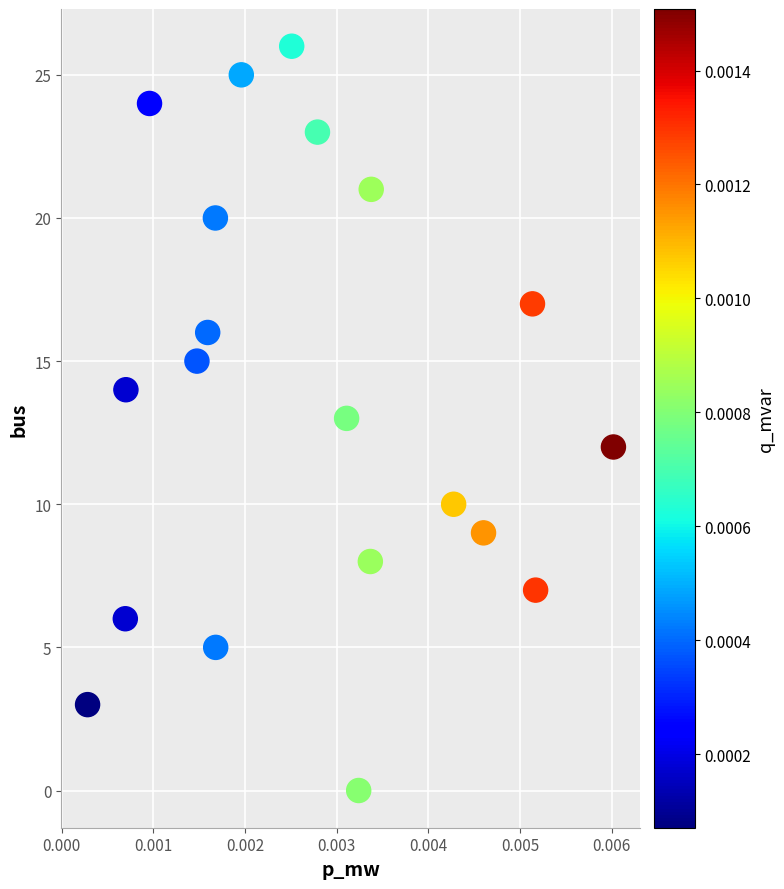

What is the range of Y values (max minus min)?

26